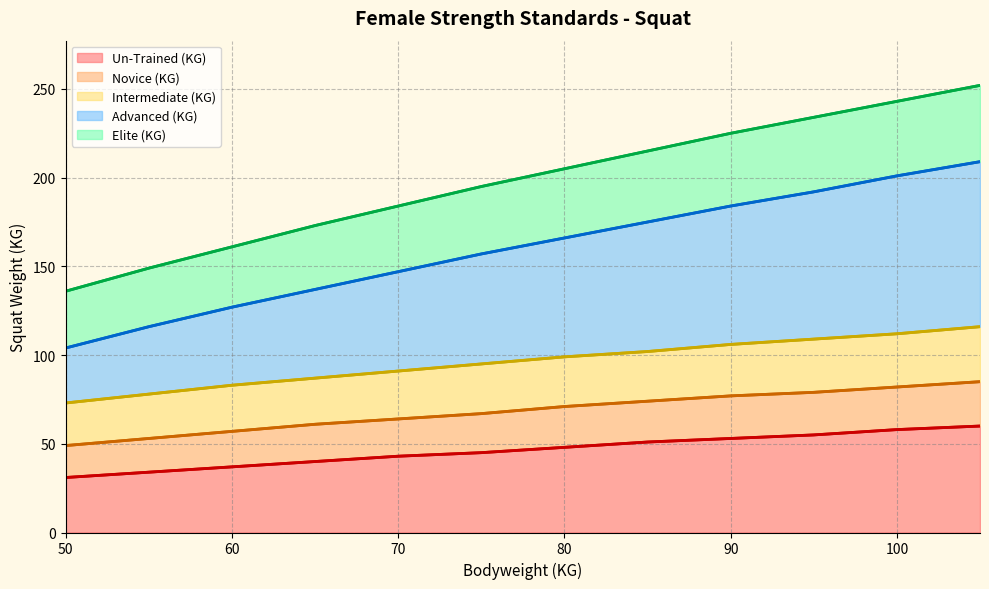

List the labels in order of Advanced (KG) value, largest first.

105, 100, 95, 90, 85, 80, 75, 70, 65, 60, 55, 50